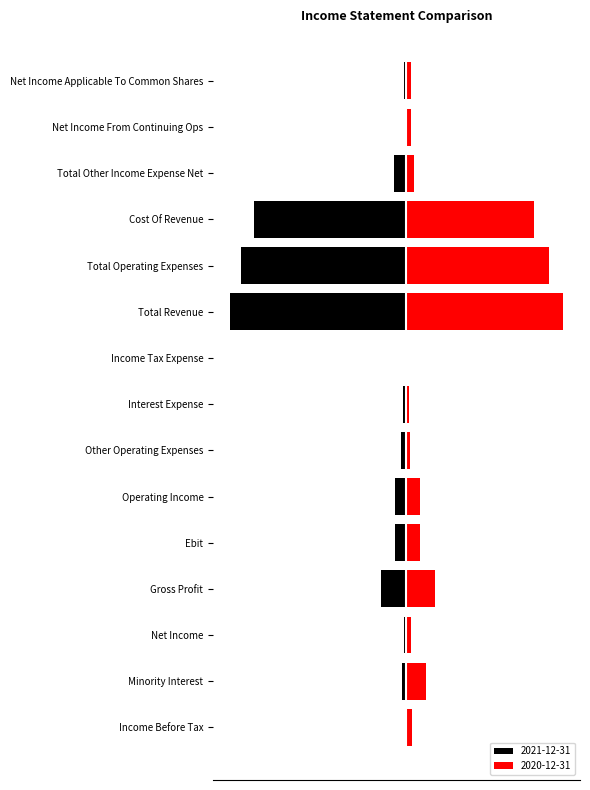

What position from the left is Net Income?

3